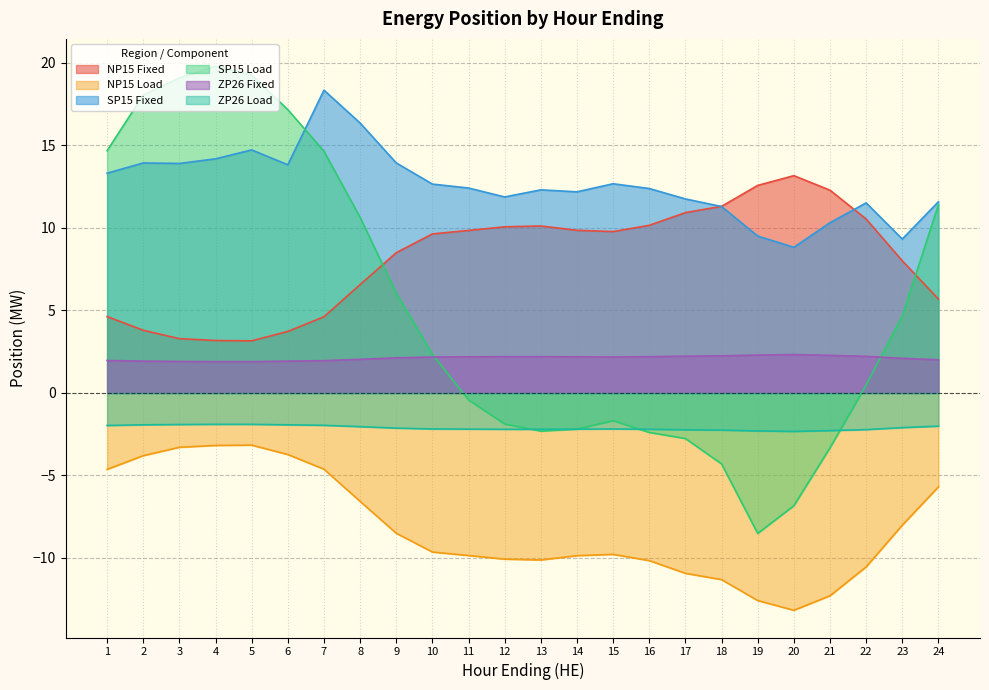

Does the chart display data point markers on the line(s)?

No